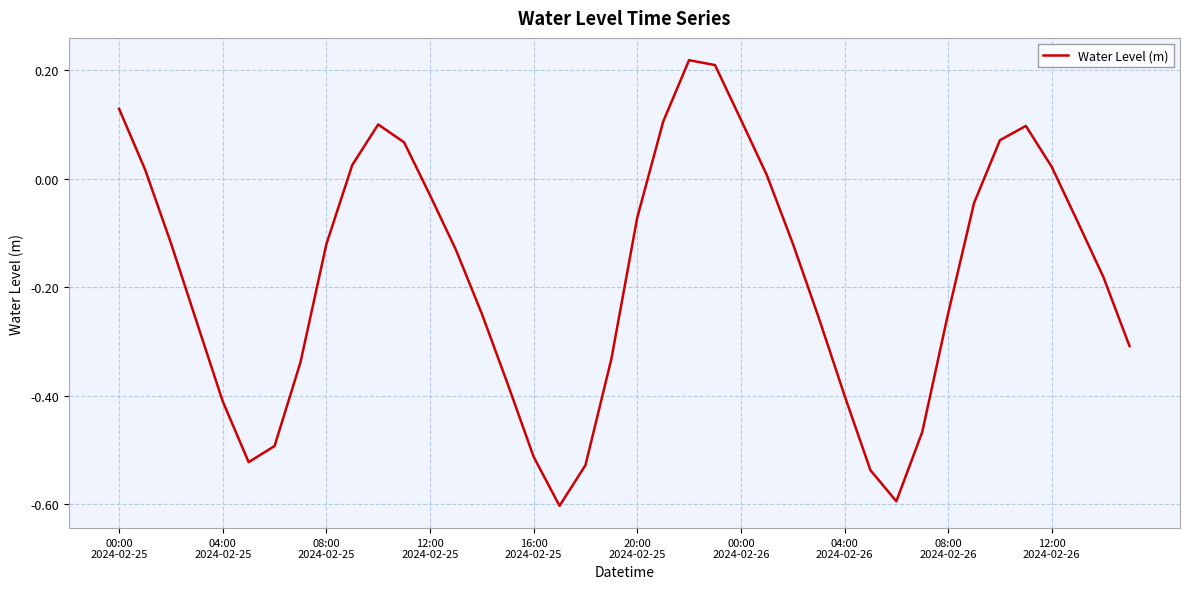

How many positive values are there?

13